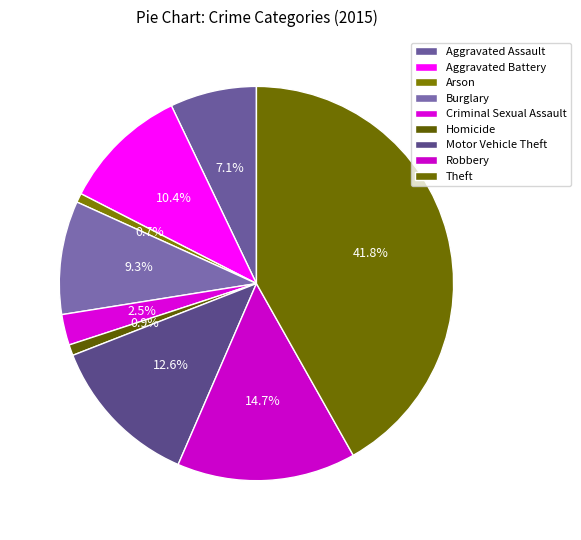

To the nearest percent, what percentage of the pie is Homicide?

1%